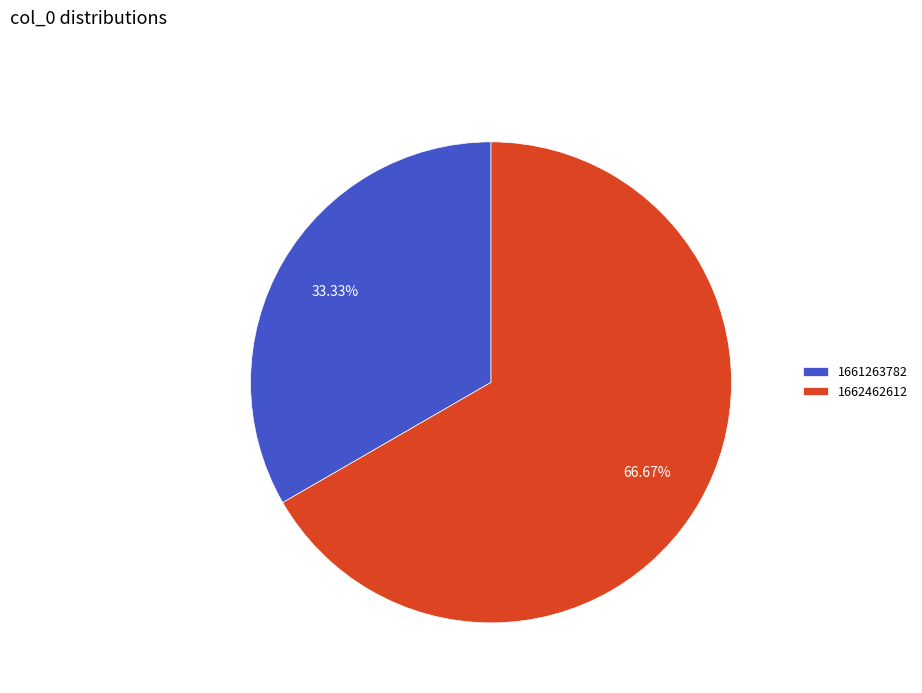

Count the number of slices in the pie.

2